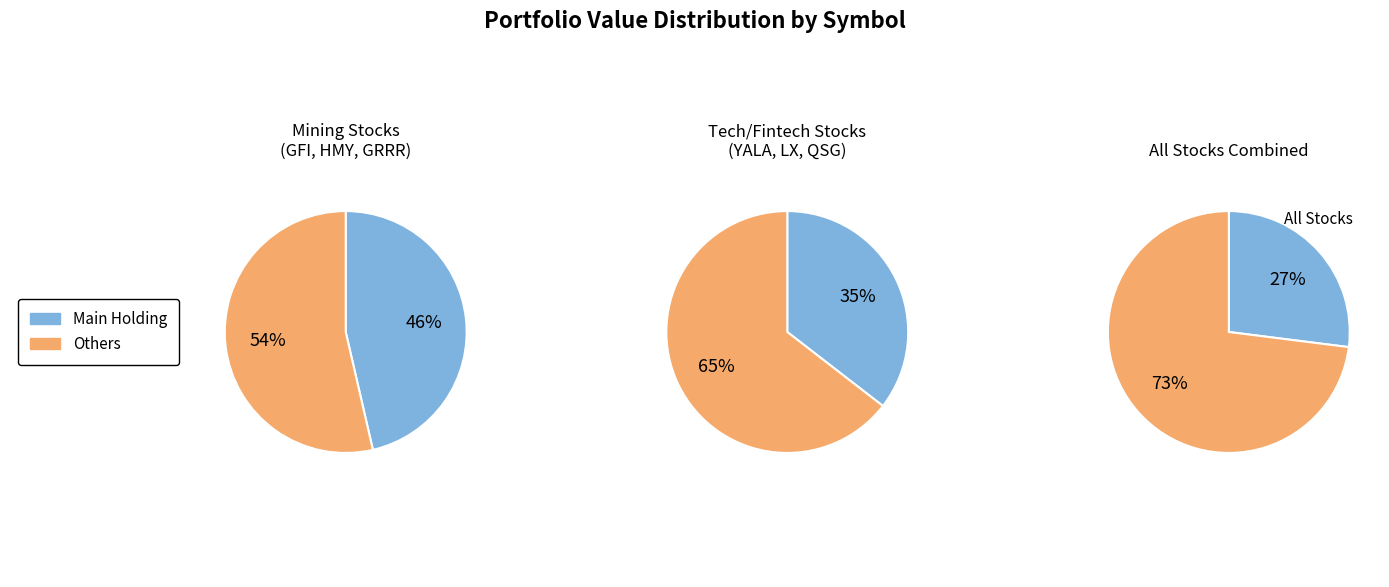

To the nearest percent, what is the difference between the largest and smallest slice percentages?

46%